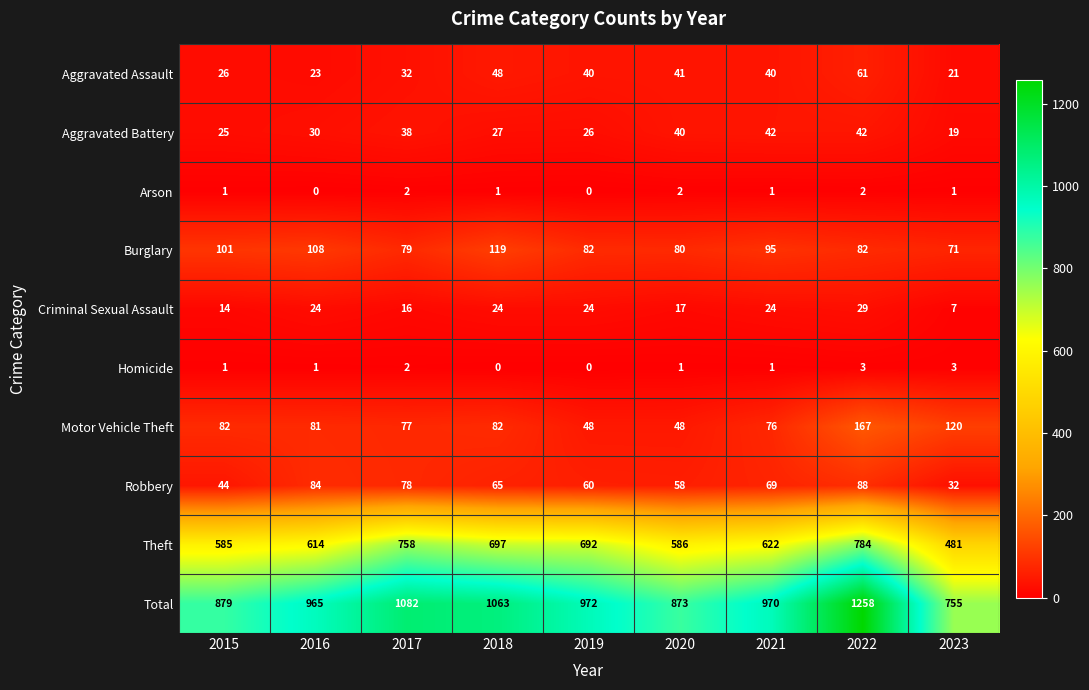

Which series has the largest total across all categories?

Total